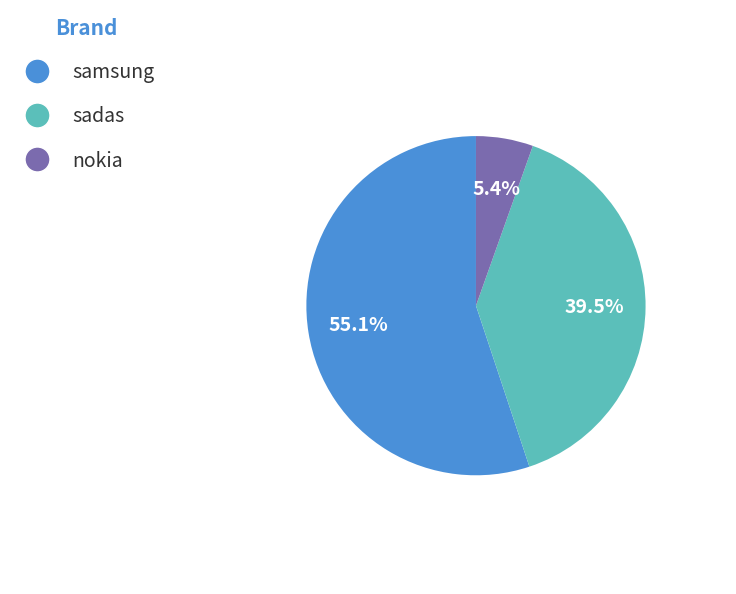

Which has a higher value, samsung or nokia?

samsung